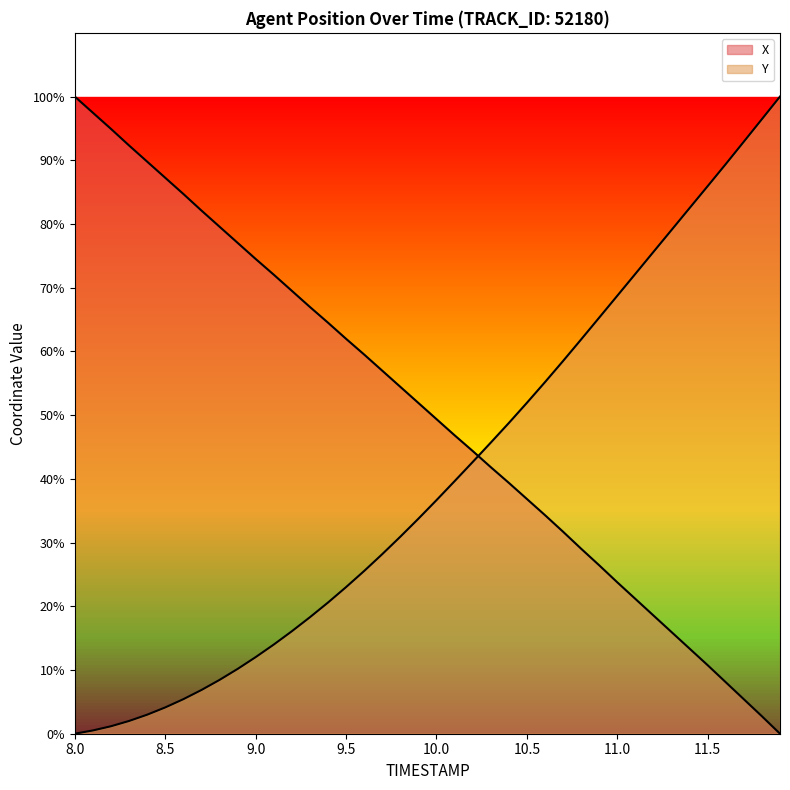

How many lines are shown in the chart?

2